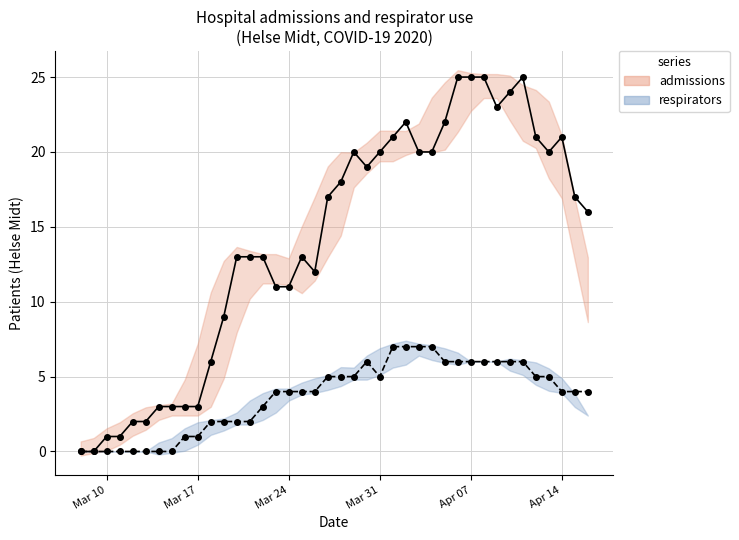

What is the sum of all admissions values?

560